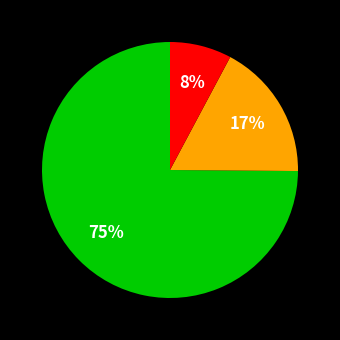

To the nearest percent, what is the difference between the largest and smallest slice percentages?

67%